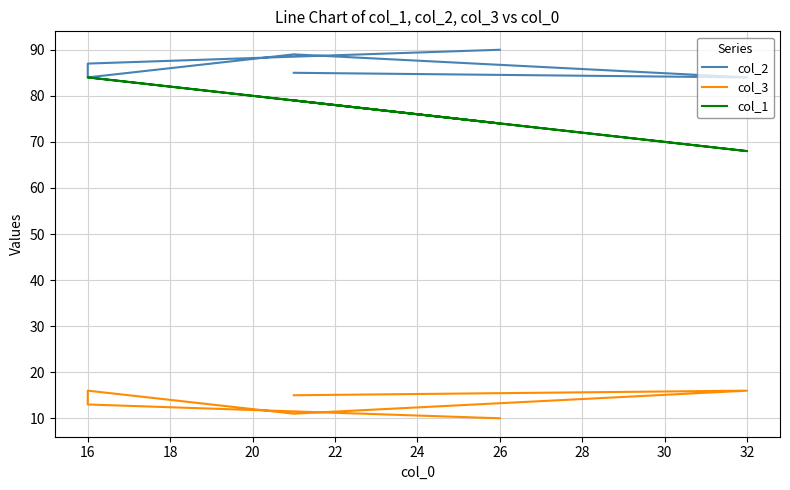

Does the chart display data point markers on the line(s)?

No